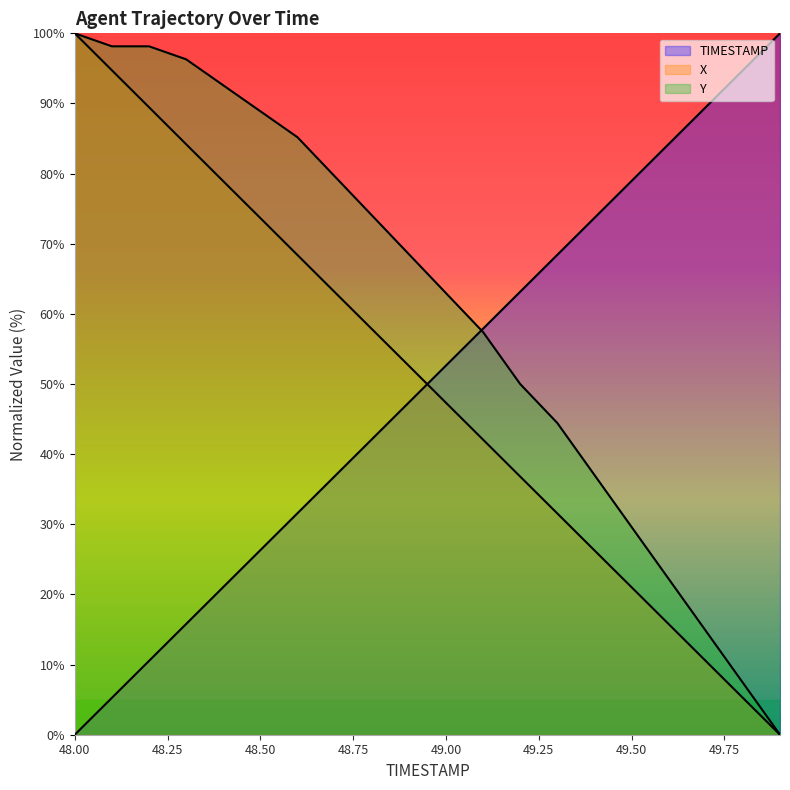

Which series has the widest spread of values?

TIMESTAMP